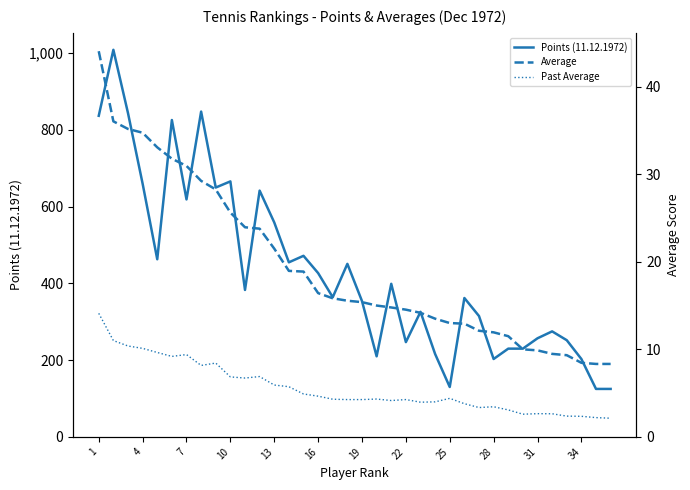

Does the chart have visible grid lines?

No